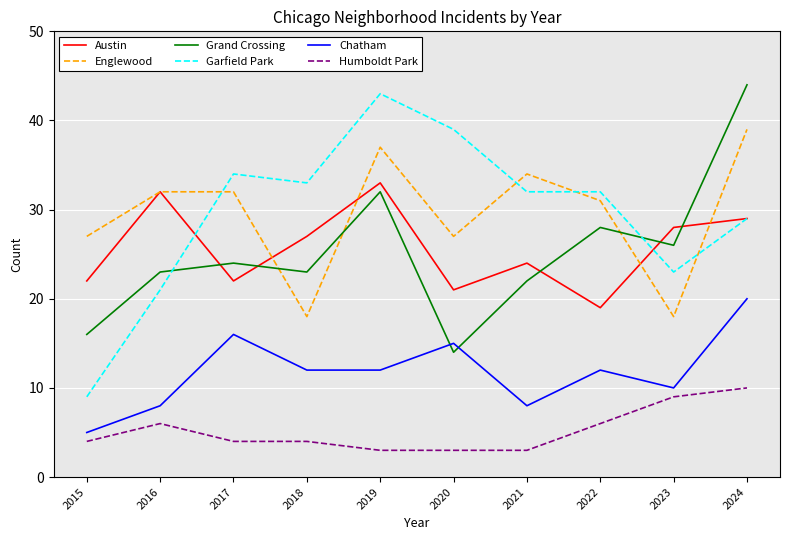

Reading left to right, transcribe all the data shown in this chart.

Austin: 22	32	22	27	33	21	24	19	28	29
Englewood: 27	32	32	18	37	27	34	31	18	39
Grand Crossing: 16	23	24	23	32	14	22	28	26	44
Garfield Park: 9	21	34	33	43	39	32	32	23	29
Chatham: 5	8	16	12	12	15	8	12	10	20
Humboldt Park: 4	6	4	4	3	3	3	6	9	10